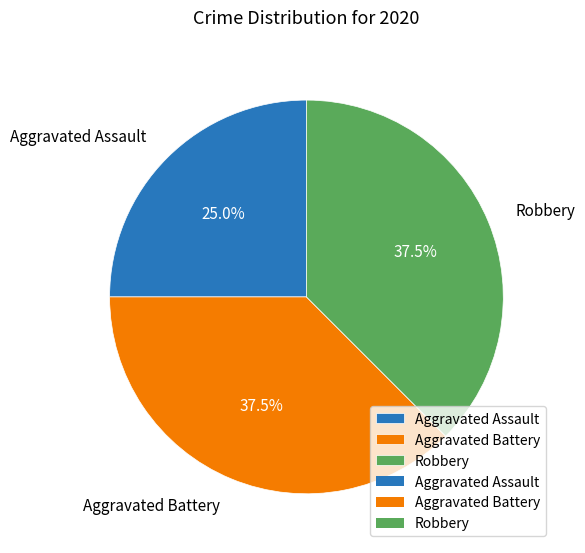

What portion of the pie excludes Robbery?

62.5%